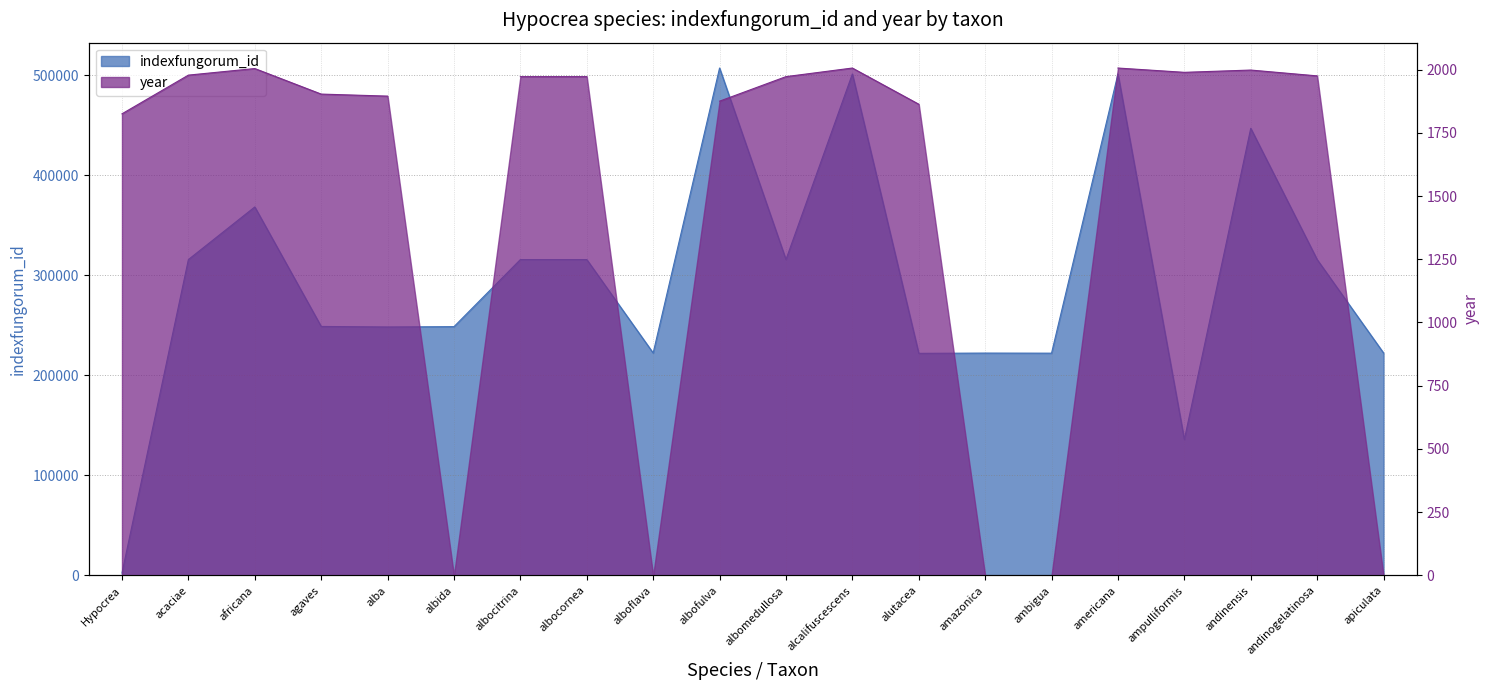

What is the value of the 7th point from the left?

315595